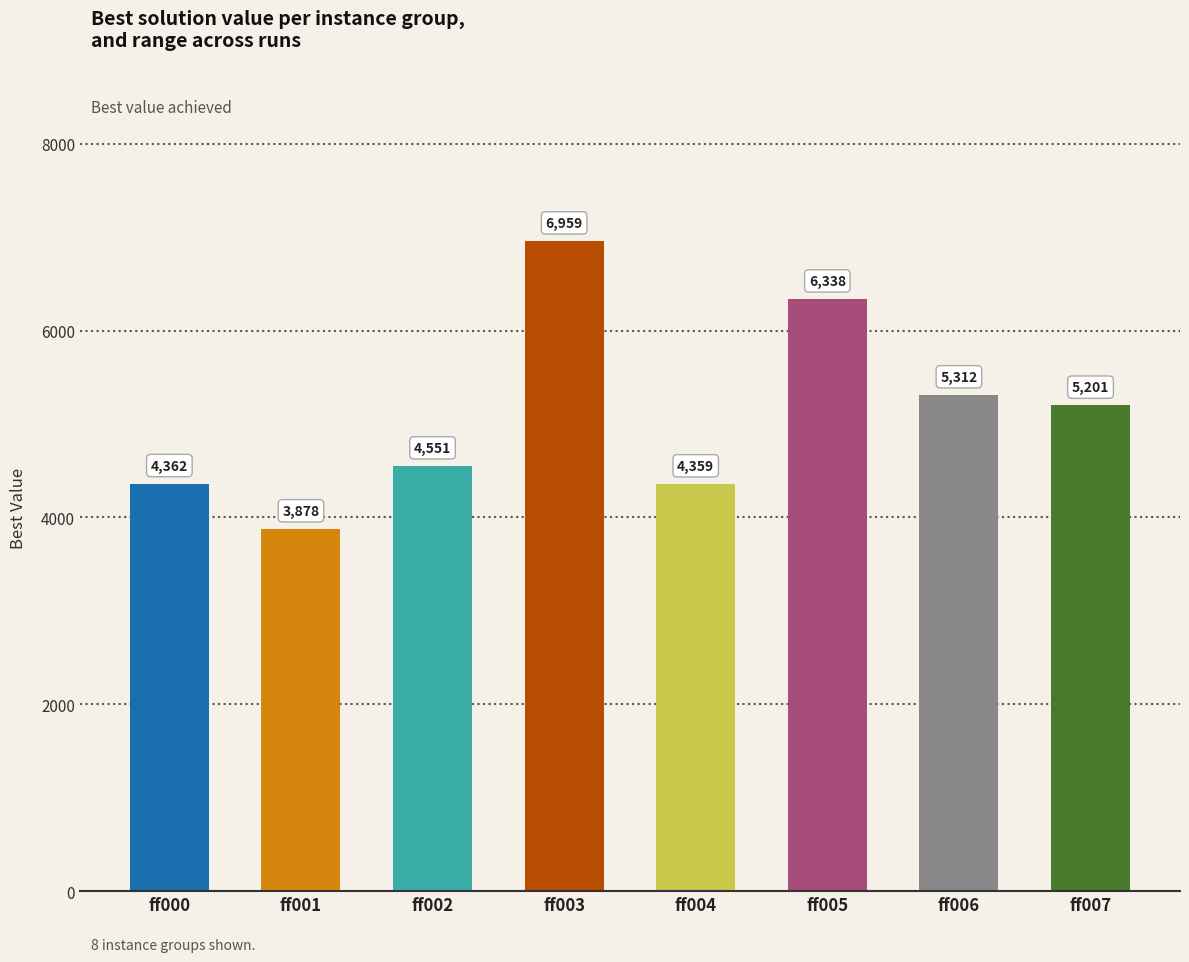

What is the difference between the maximum and minimum values?

3081